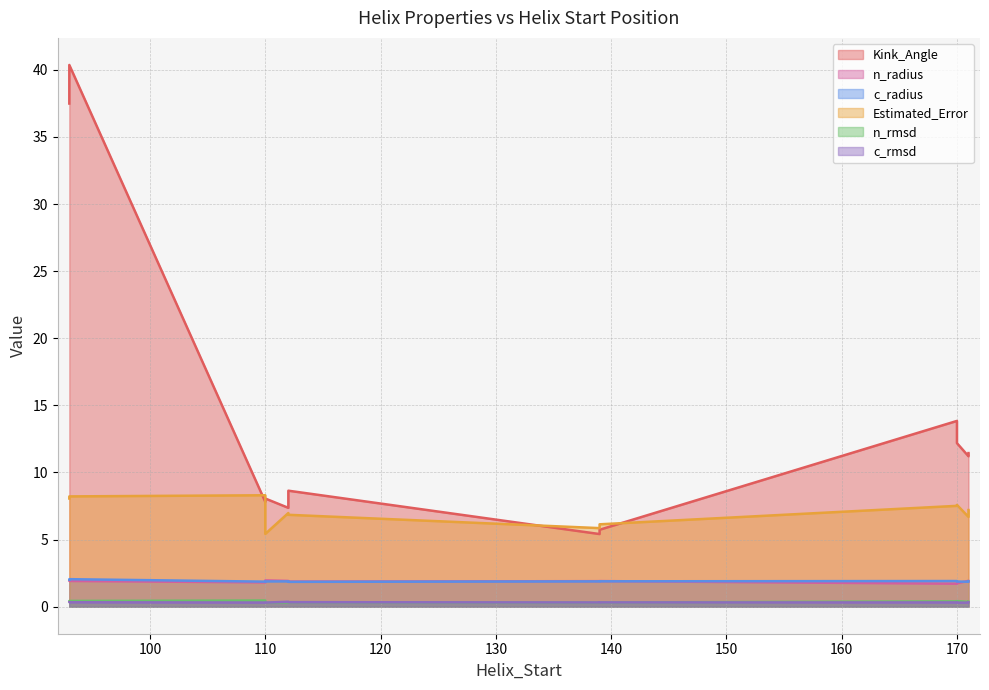

List the labels in order of Kink_Angle value, smallest first.

139, 139, 112, 110, 110, 112, 171, 171, 170, 170, 93, 93